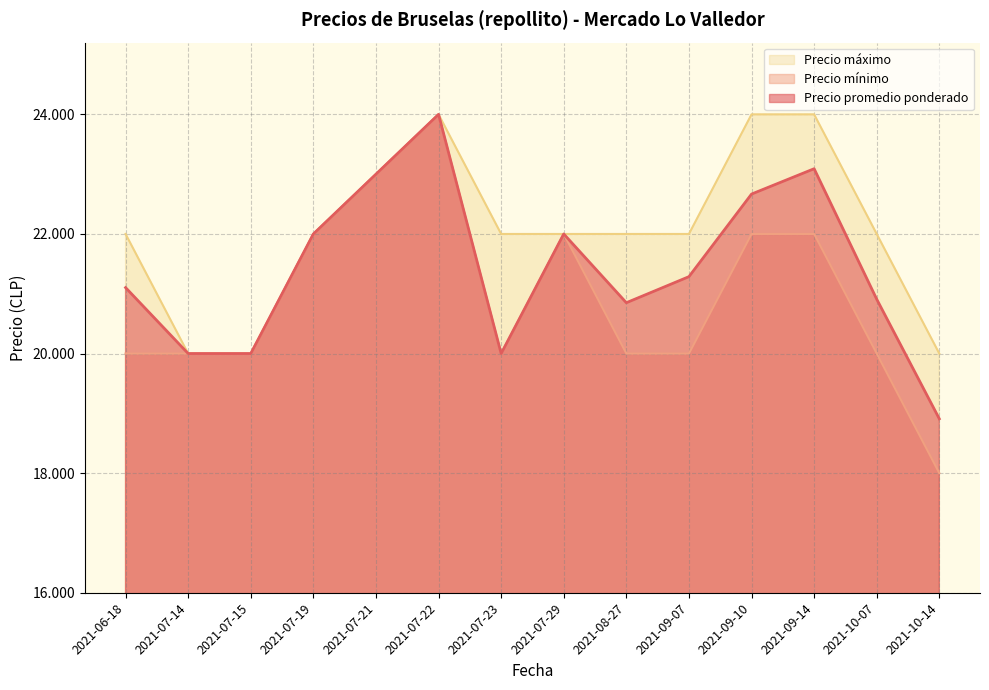

How many data points in Precio mínimo are above 20000?

6